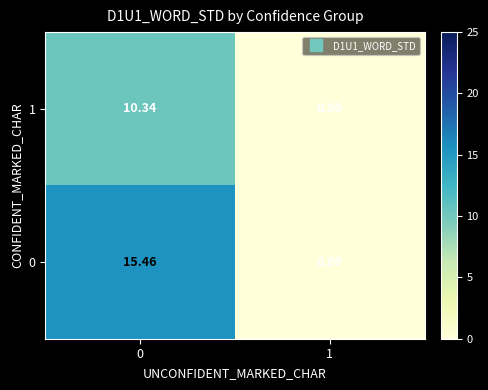

Is the value of 0 at 0 greater than the value of 1 at 1?

Yes